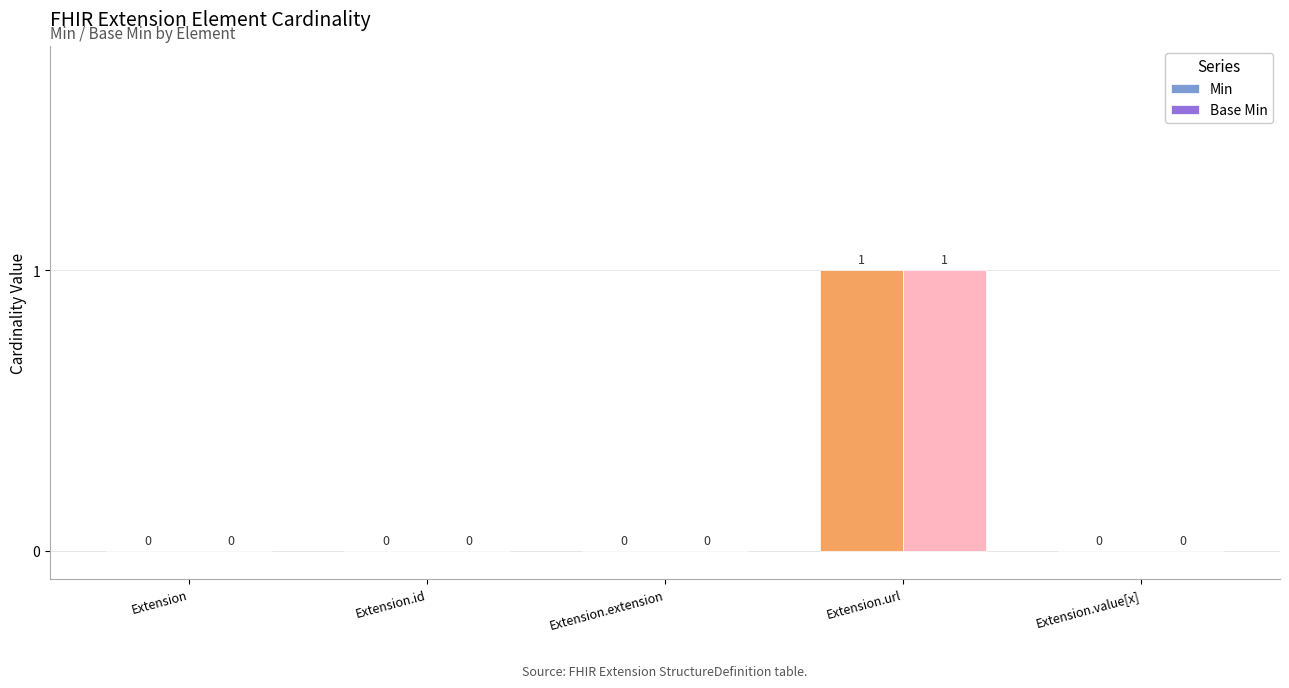

How many Min values are between 0 and 1?

5